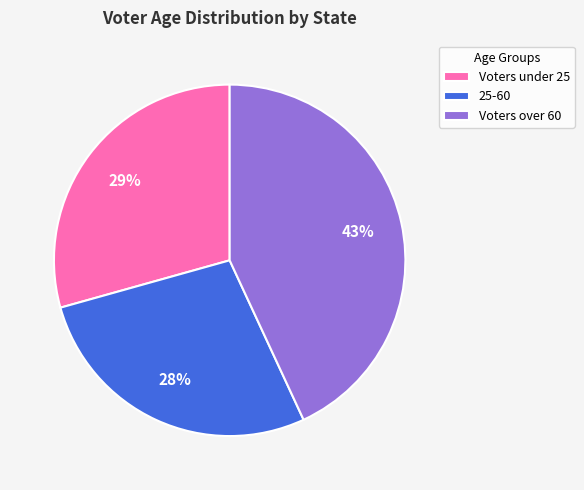

Does any single category account for the majority?

No